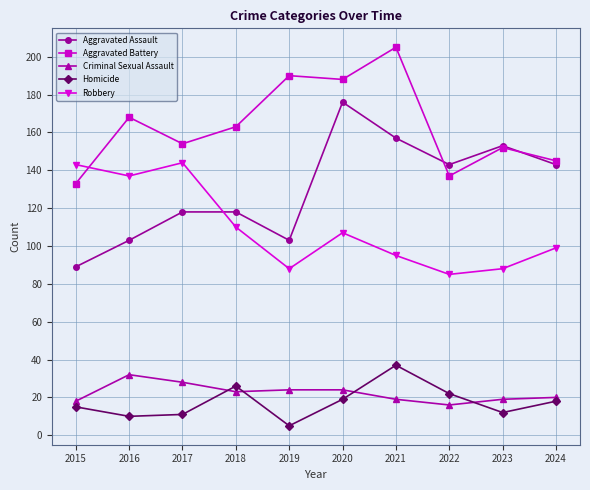

What is the sum of the Aggravated Assault values at 2023 and 2019?

256